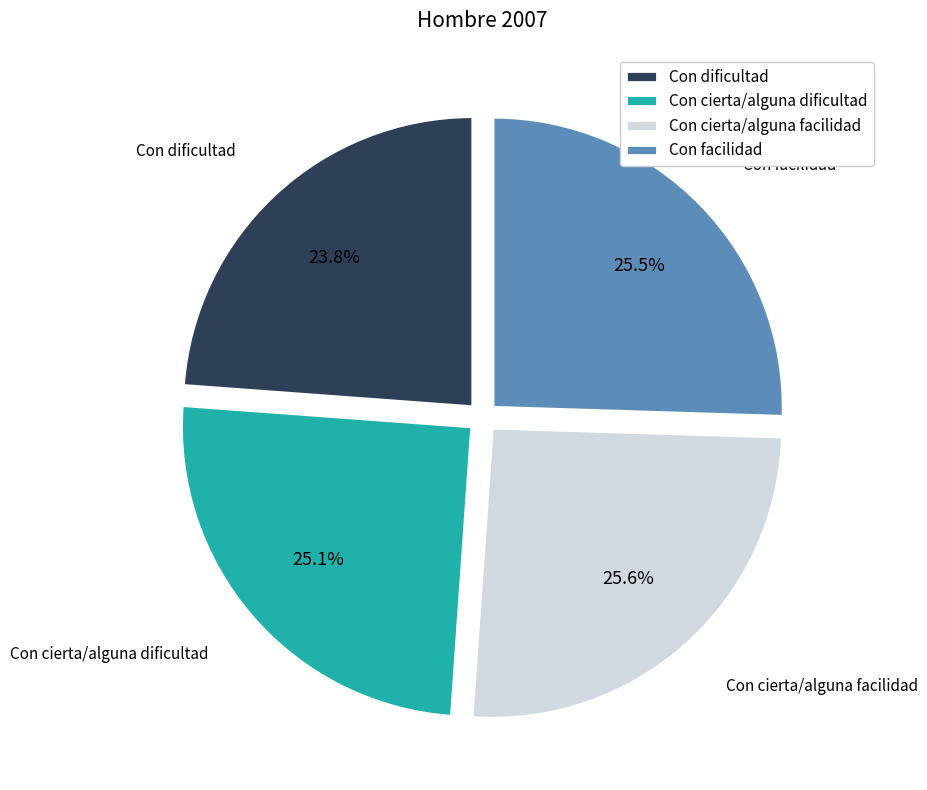

The Con dificultad slice represents 37% of the pie. True or false?

False